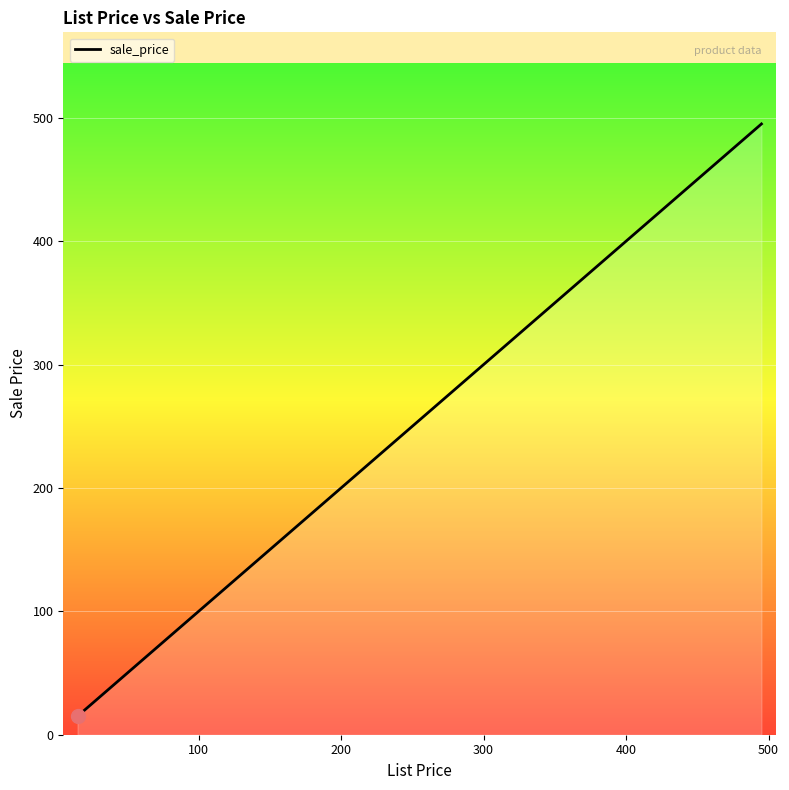

What is the average value?

94